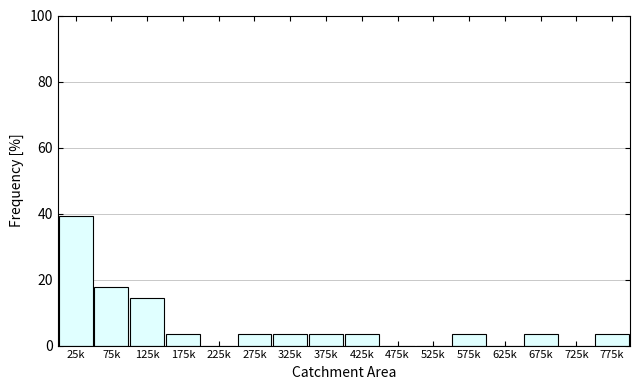

Reading left to right, what are all the values shown in this chart?

25k=39.3	75k=17.9	125k=14.3	175k=3.6	225k=0.0	275k=3.6	325k=3.6	375k=3.6	425k=3.6	475k=0.0	525k=0.0	575k=3.6	625k=0.0	675k=3.6	725k=0.0	775k=3.6